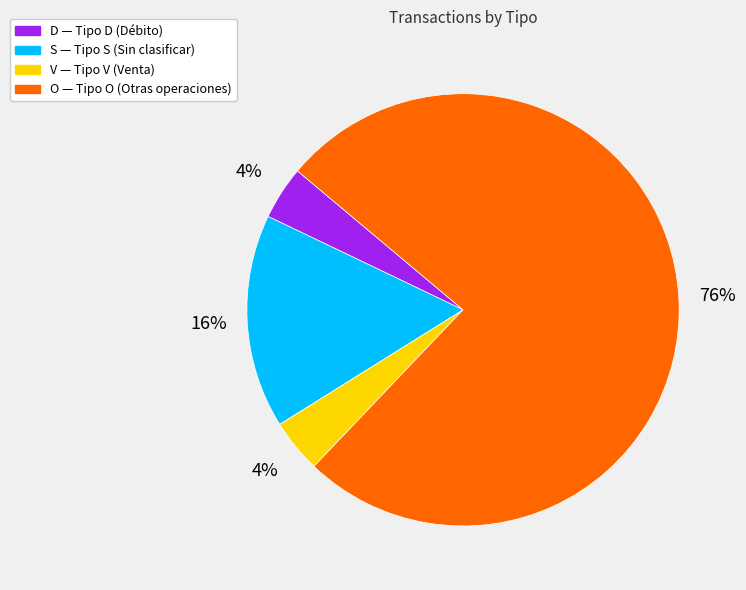

Combined, do D and S account for over 50%?

No